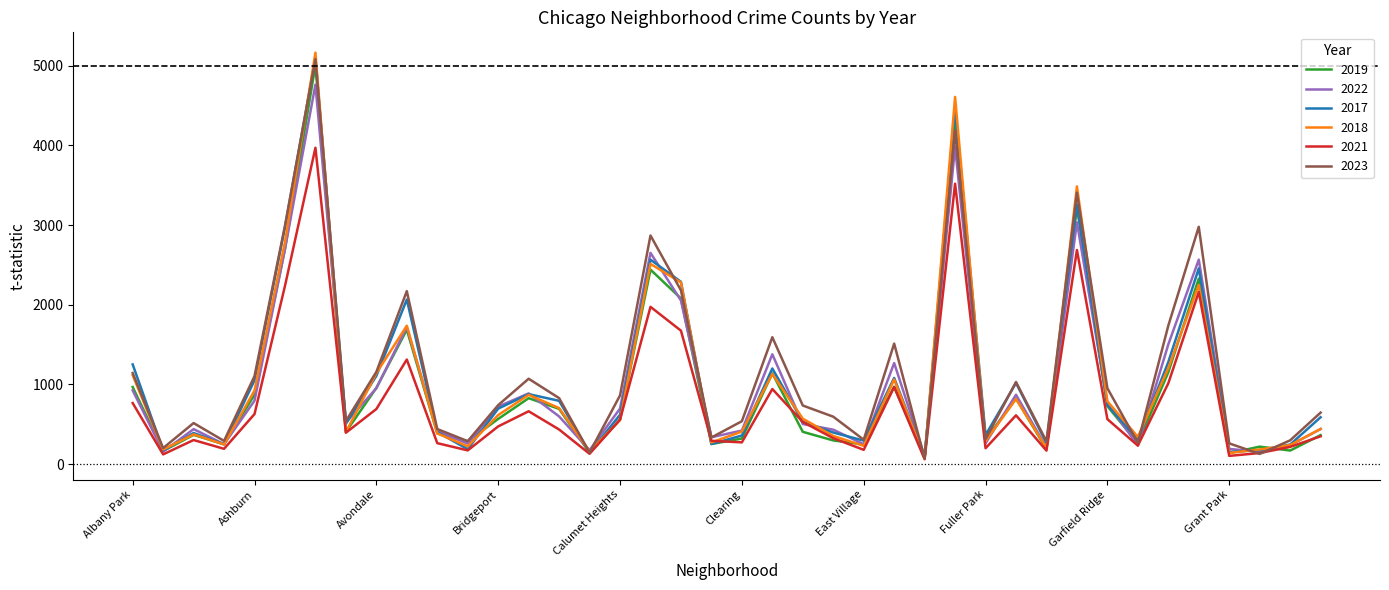

Between Grant Park and Albany Park, which is larger?

Albany Park